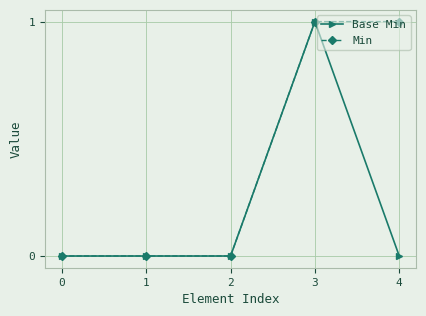

What is the value of the Base Min point at the 4th from the left?

1